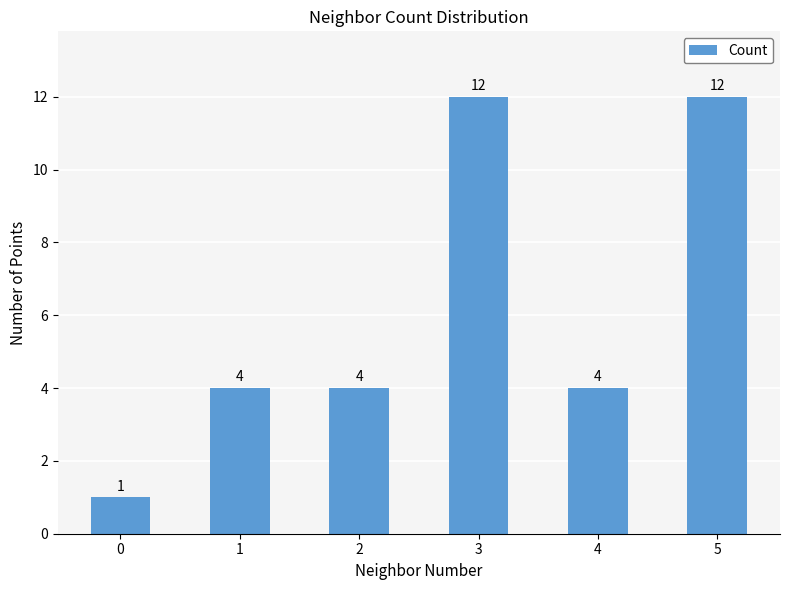

Is it true that the value at 1 is 4?

True